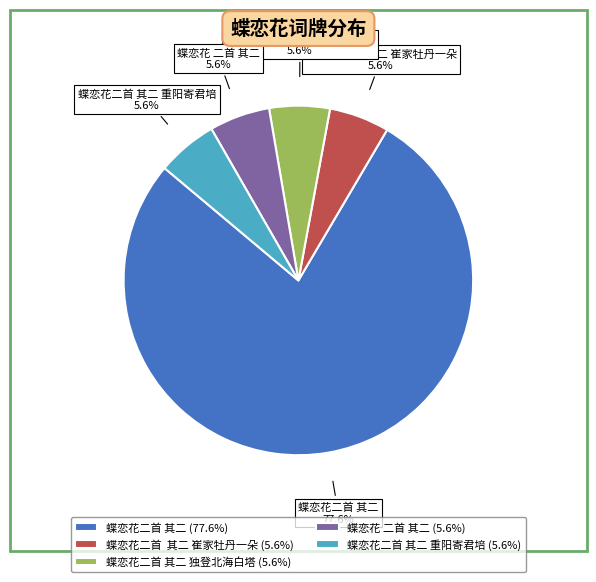

What percentage is the 蝶恋花二首 其二 独登北海白塔 slice, to the nearest percent?

6%